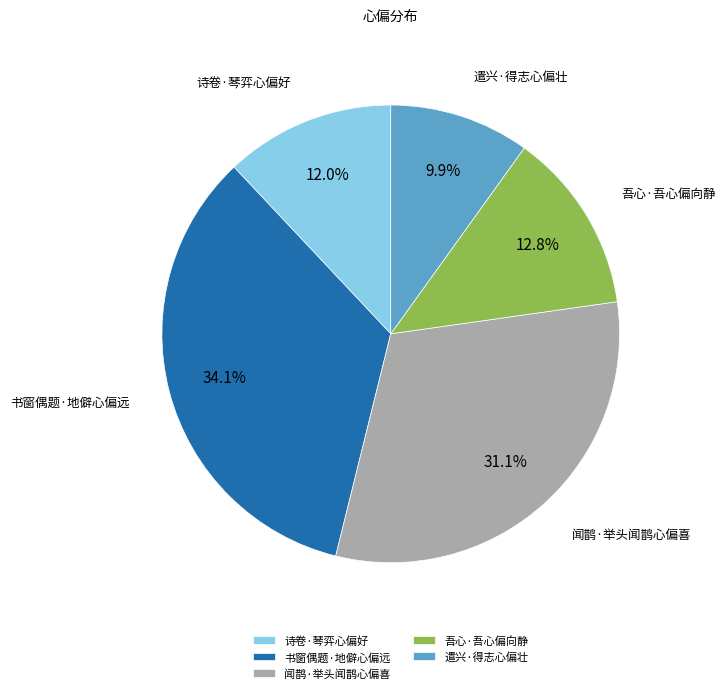

To the nearest percent, what percentage of the pie is 吾心·吾心偏向静?

13%